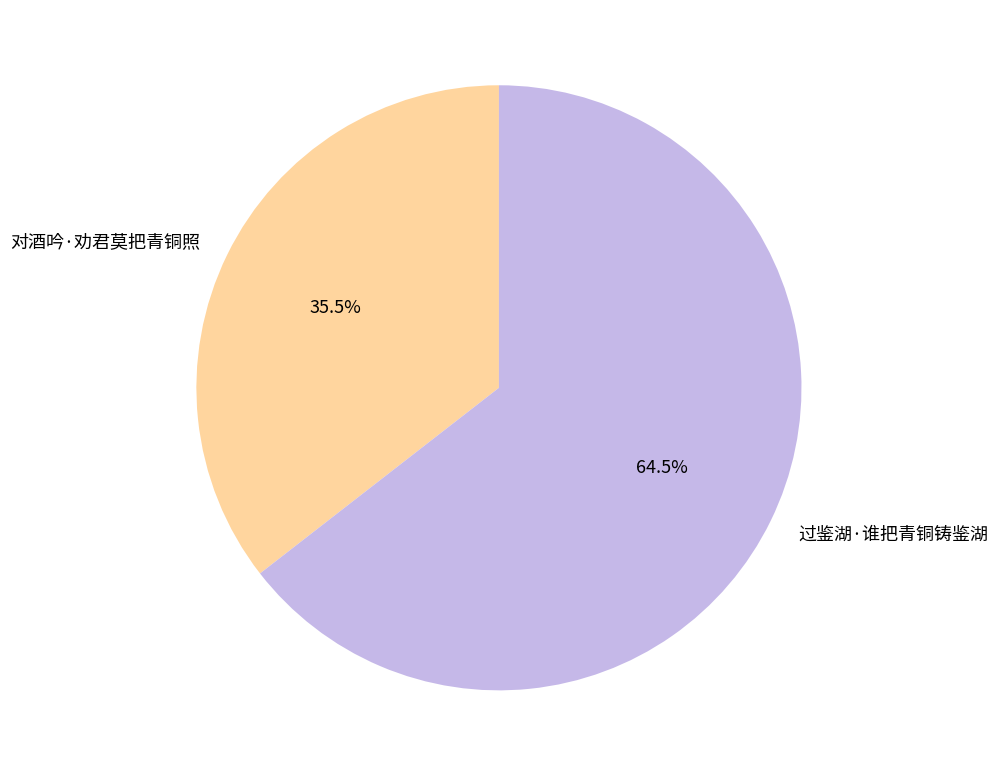

To the nearest percent, what is the difference between the largest and smallest slice percentages?

29%